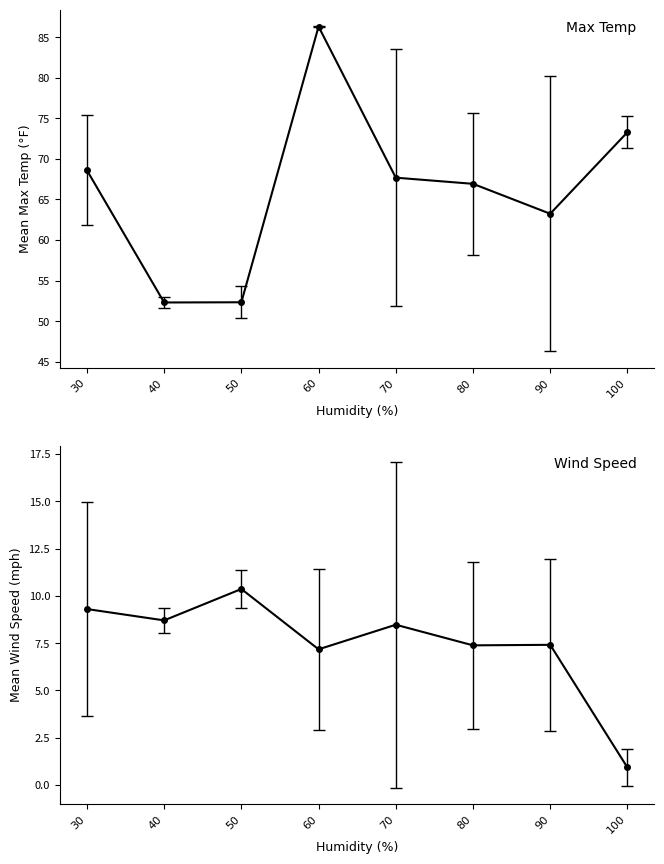

What is the difference between the highest and lowest values at 30?

59.3